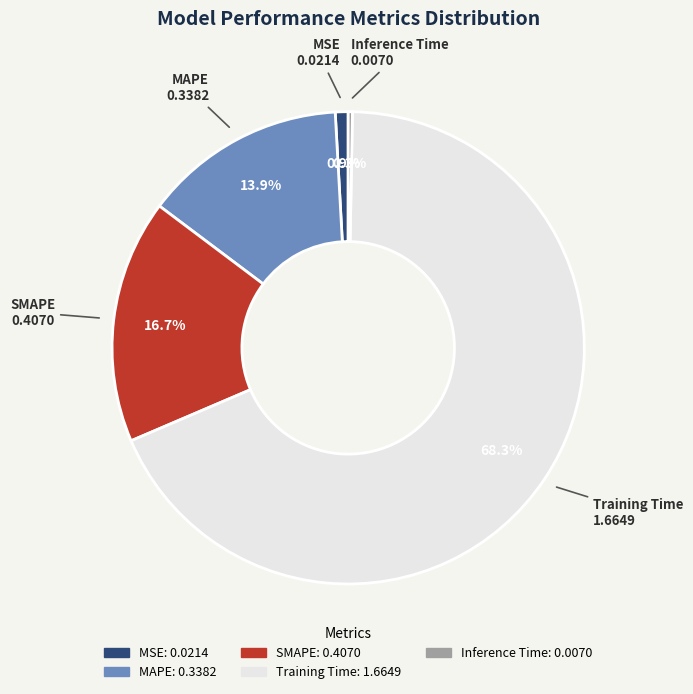

Which slice is the smallest?

Inference Time